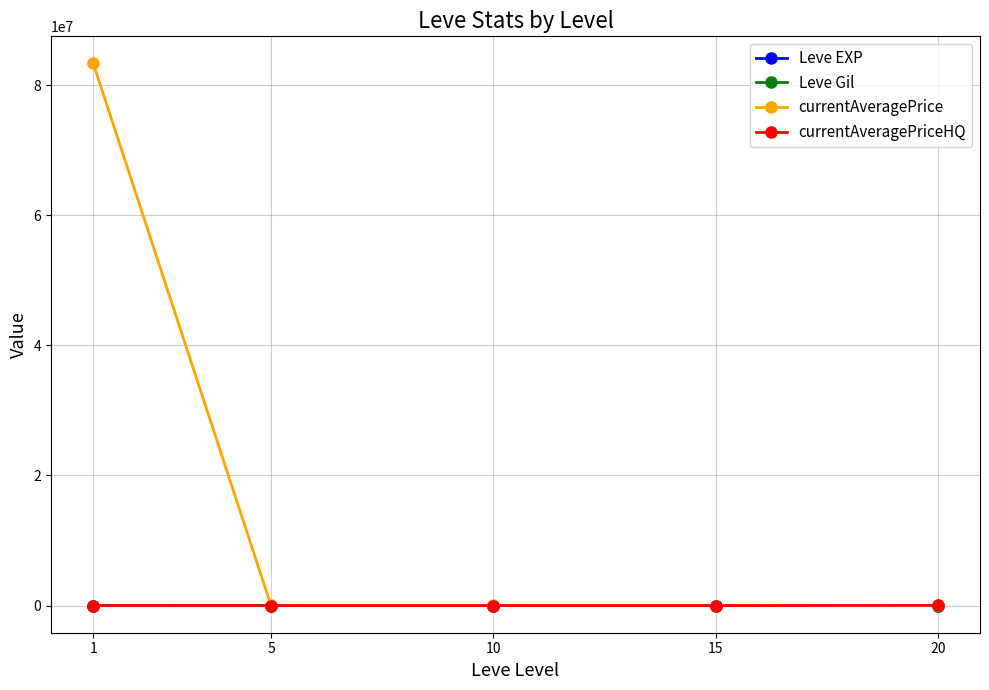

Which series has the largest total across all categories?

currentAveragePrice